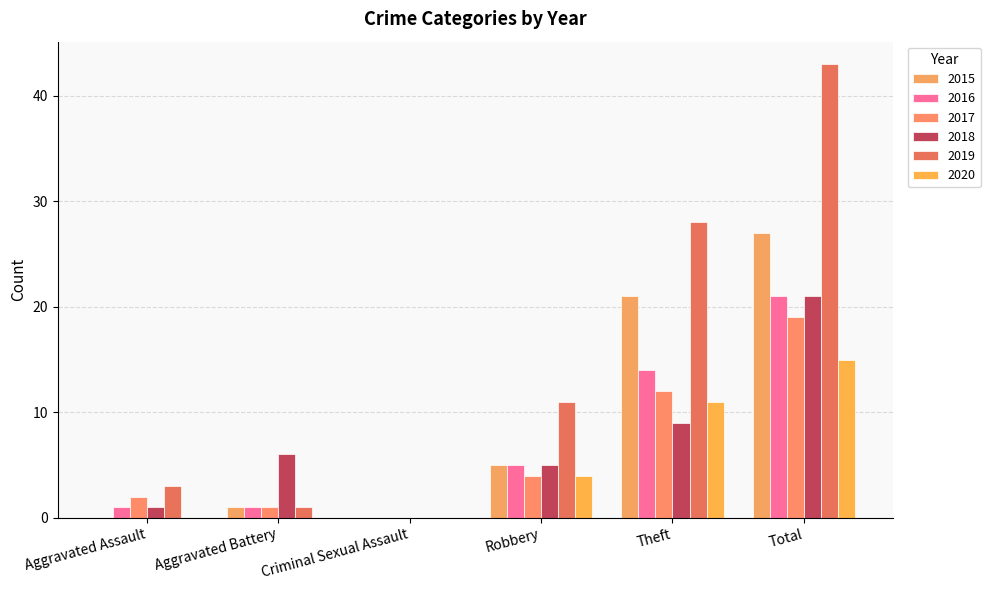

What is the average value of the 2016 series?

7